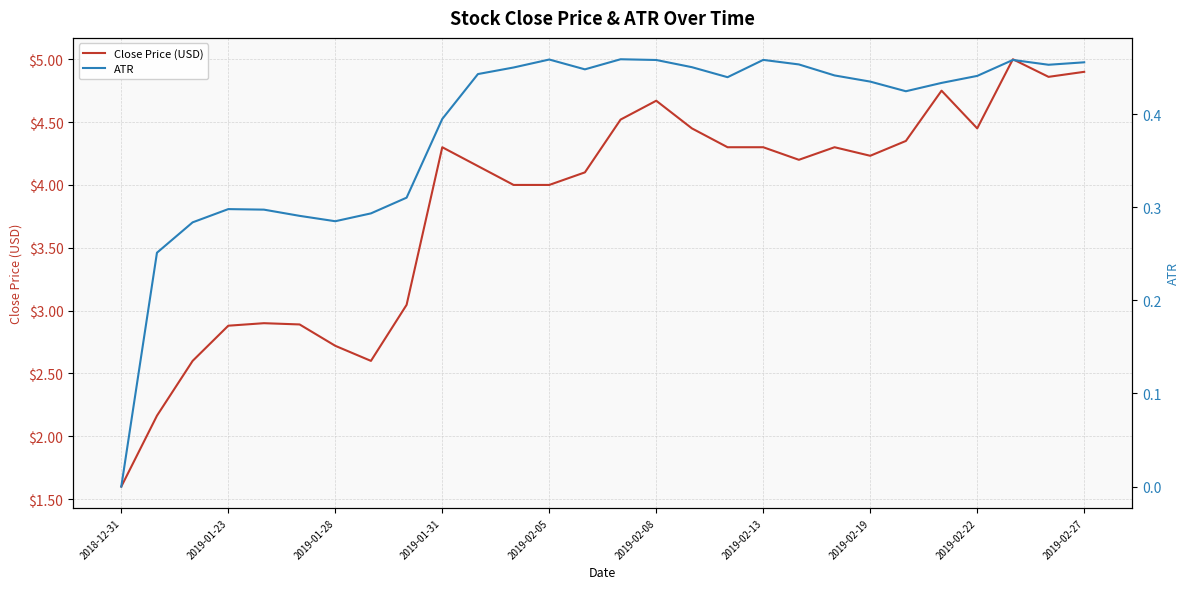

What is the sum of the Close Price (USD) values at 26 and 2019-01-28?

7.5